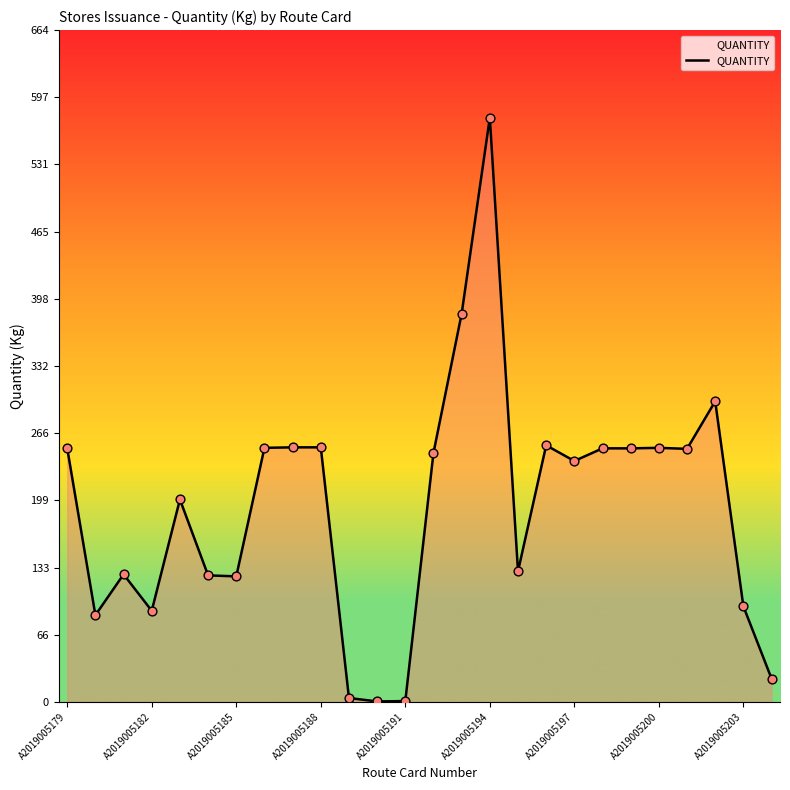

What is the greatest value displayed?

577.2